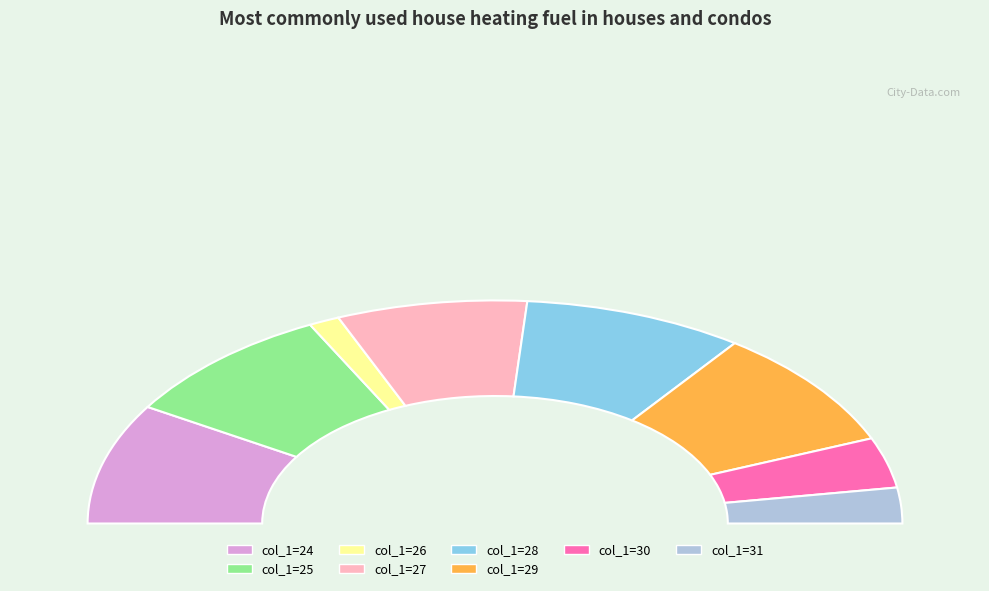

What is the largest slice in the pie chart?

27